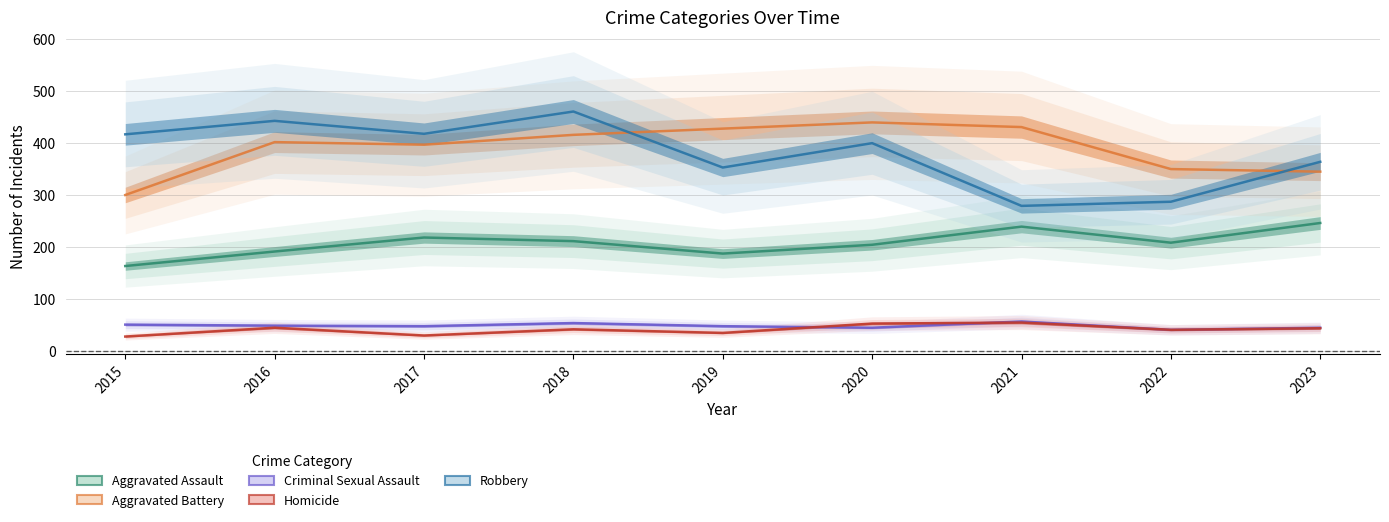

Rank the series at 2019 from lowest to highest value.

Homicide, Criminal Sexual Assault, Aggravated Assault, Robbery, Aggravated Battery